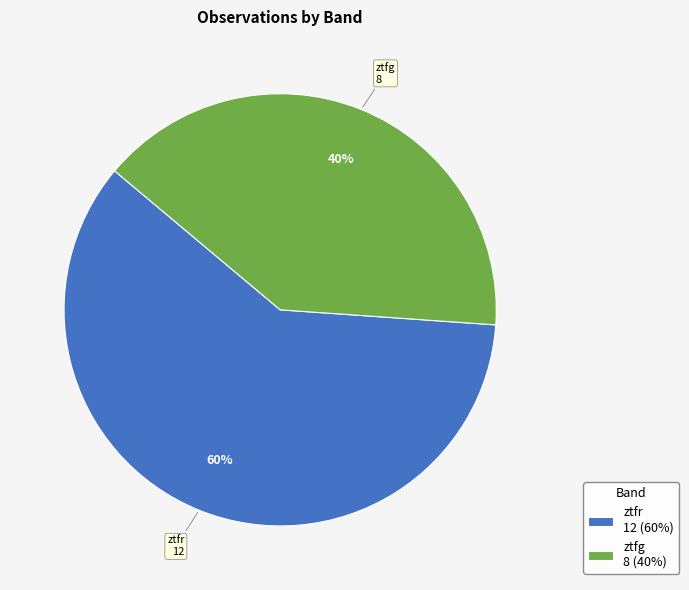

Is it true that ztfg is 47% of the pie?

False